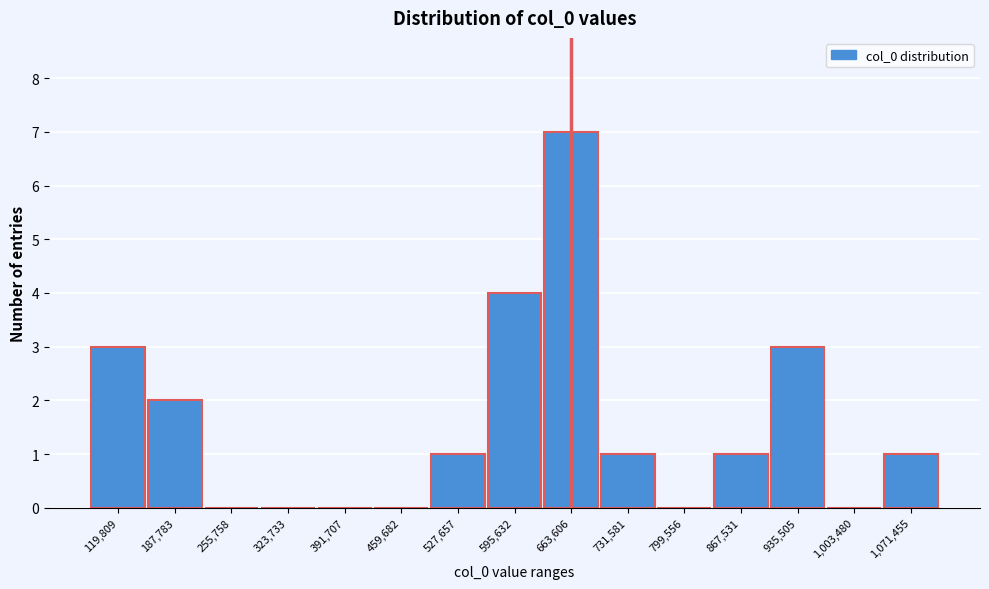

Reading left to right, extract all data points from this chart.

119,809=3	187,783=2	255,758=0	323,733=0	391,707=0	459,682=0	527,657=1	595,632=4	663,606=7	731,581=1	799,556=0	867,531=1	935,505=3	1,003,480=0	1,071,455=1